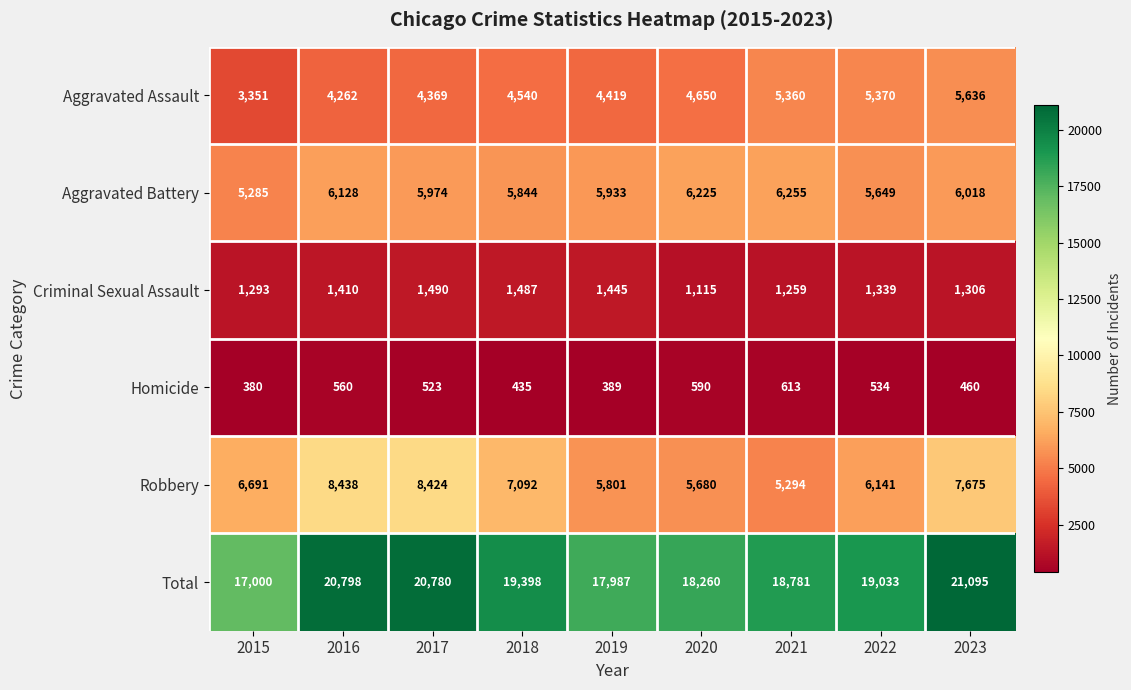

Which series has the largest total across all categories?

Total